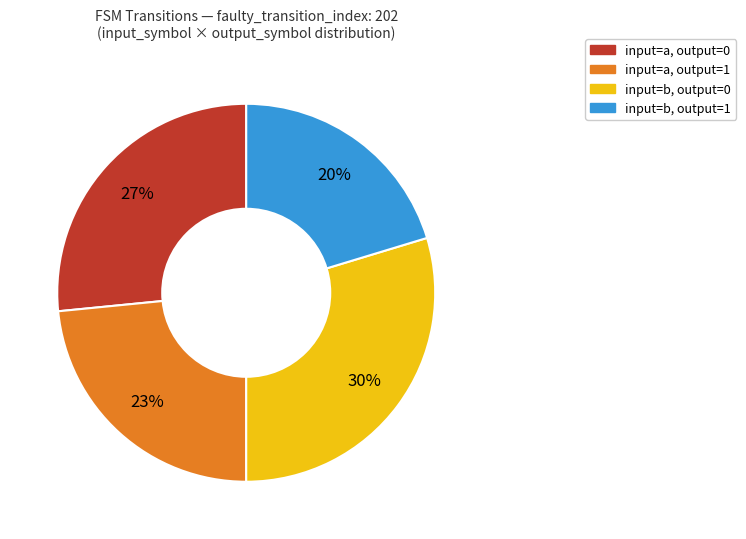

What is the smallest slice in the pie chart?

input=b, output=1